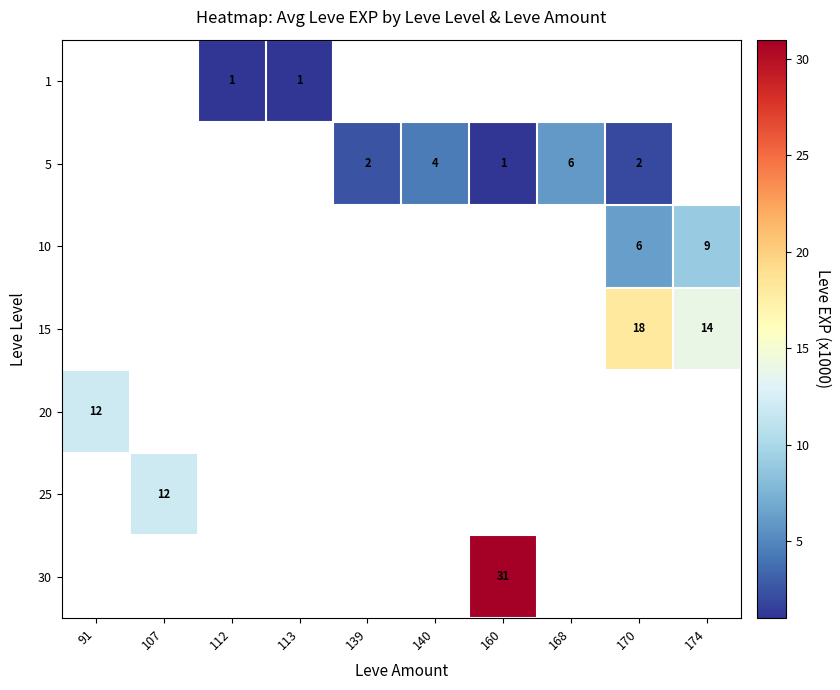

Is it true that 5 equals 4 at 140?

True